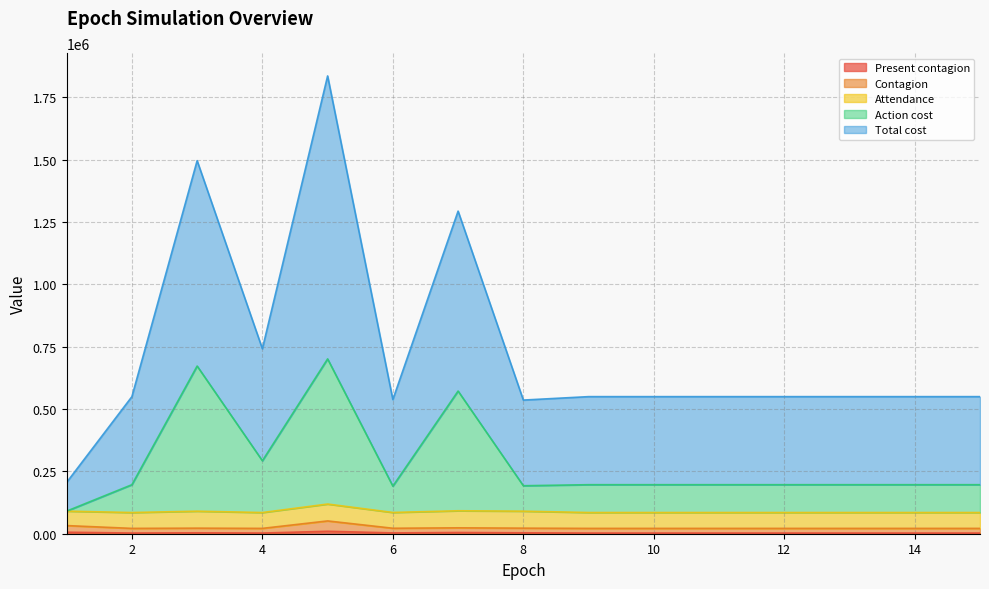

At which category is the sum across all series the highest?

5